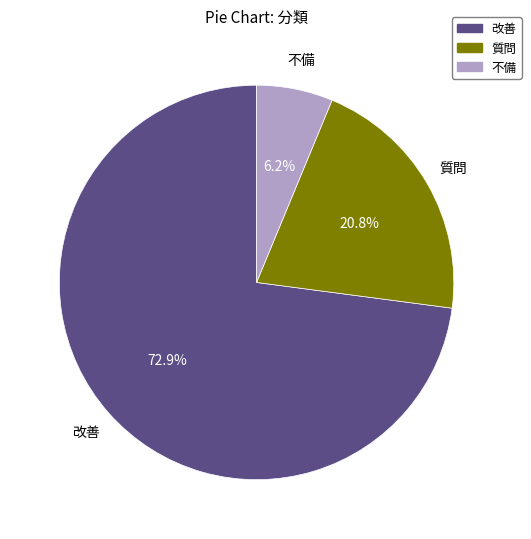

True or false: 質問 accounts for 29% of the total.

False